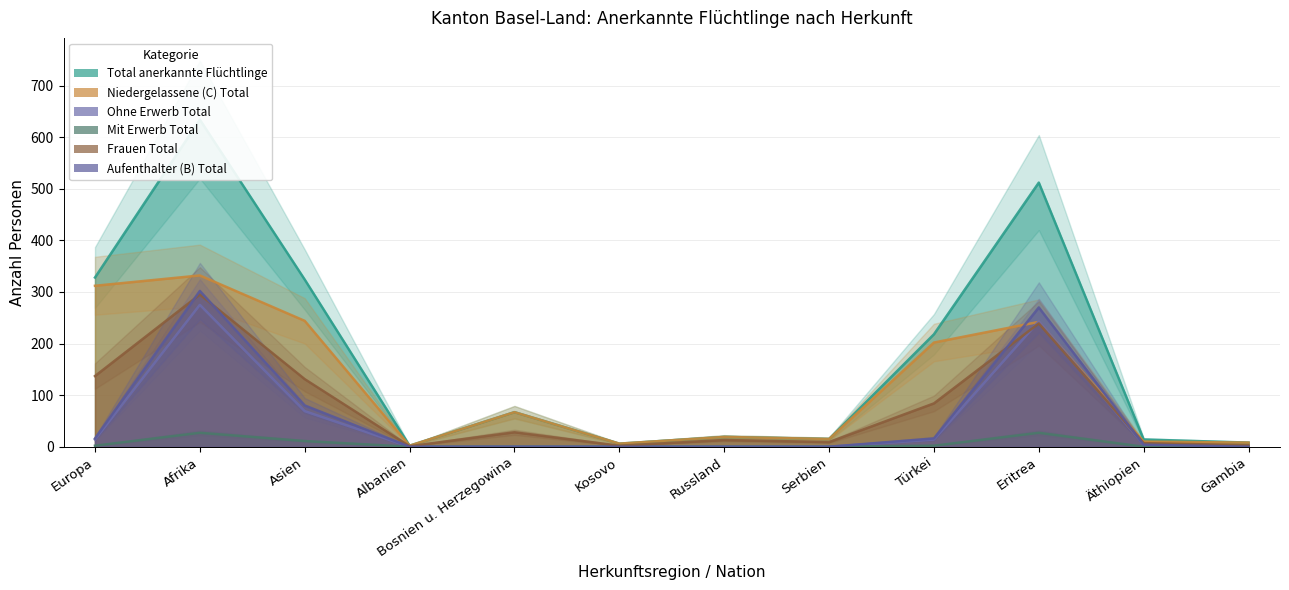

What is the difference between the second highest and minimum values in the Frauen Total series?

238